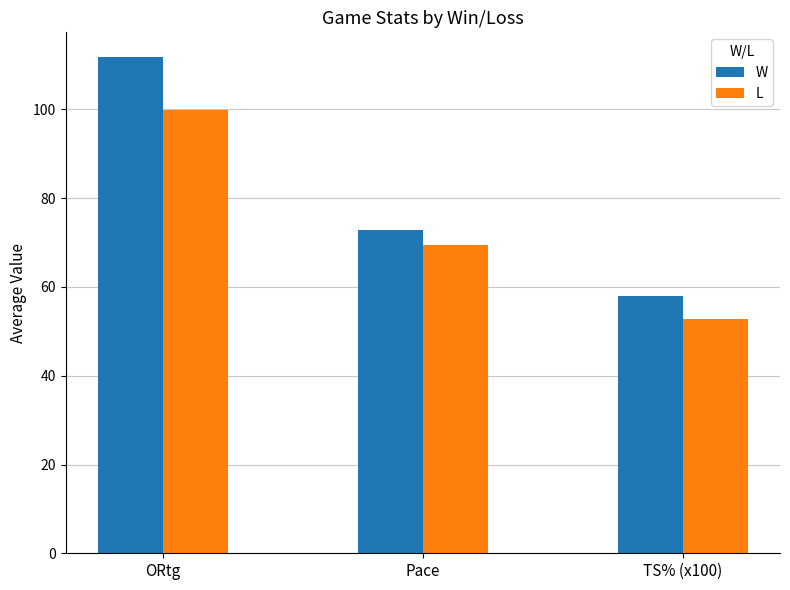

What is the sum of all W values?

242.6